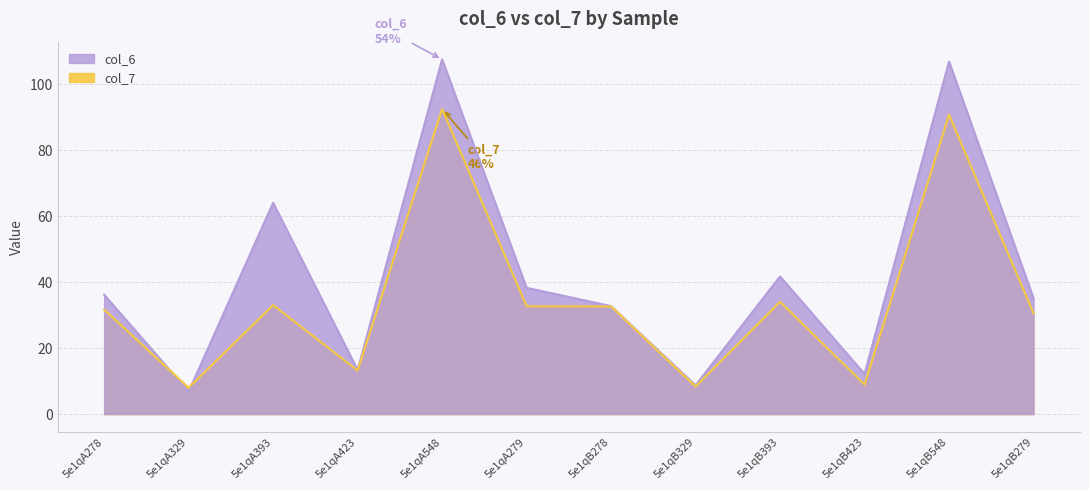

What is the difference between the col_7 values at 5e1qB423 and 5e1qA279?

23.8